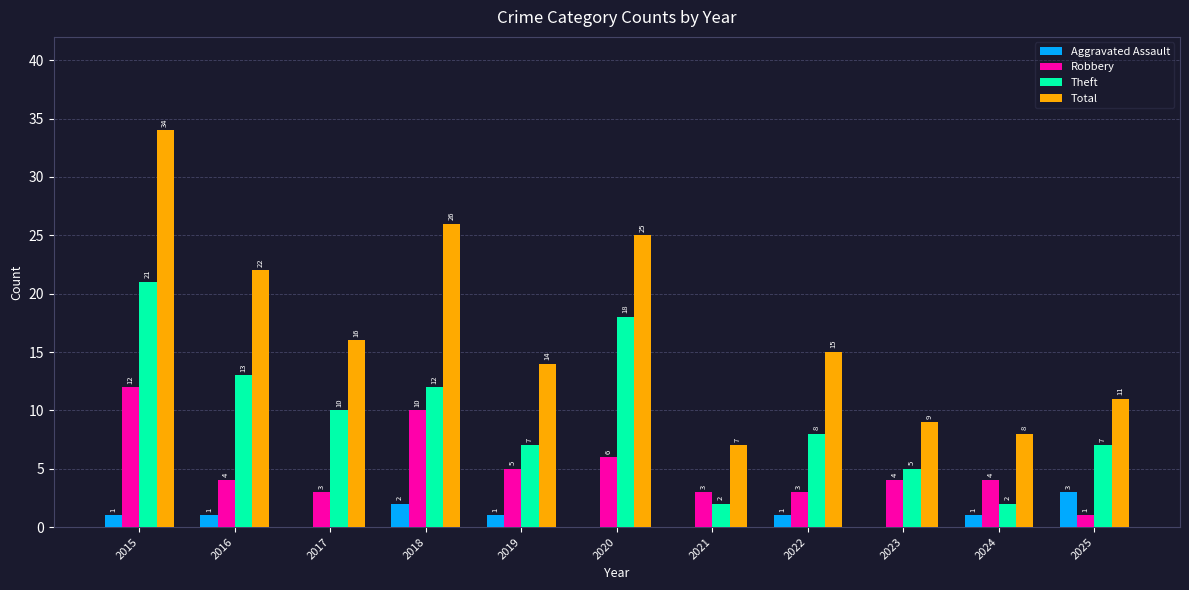

The Total series shows 34 at 2015. True or false?

True